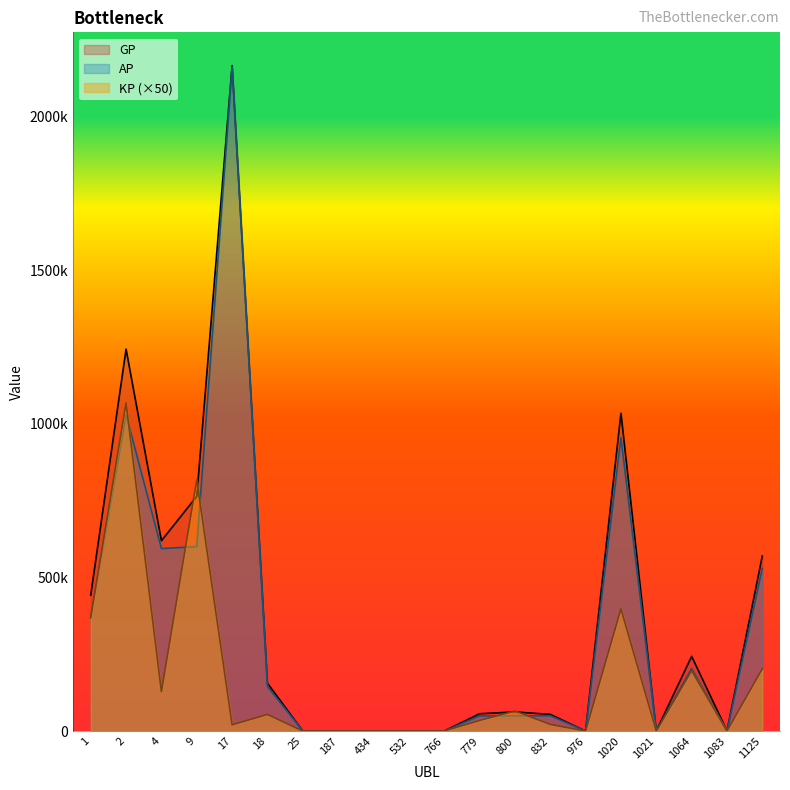

Rank the series by their average value, from lowest to highest.

KP (×50), AP, GP